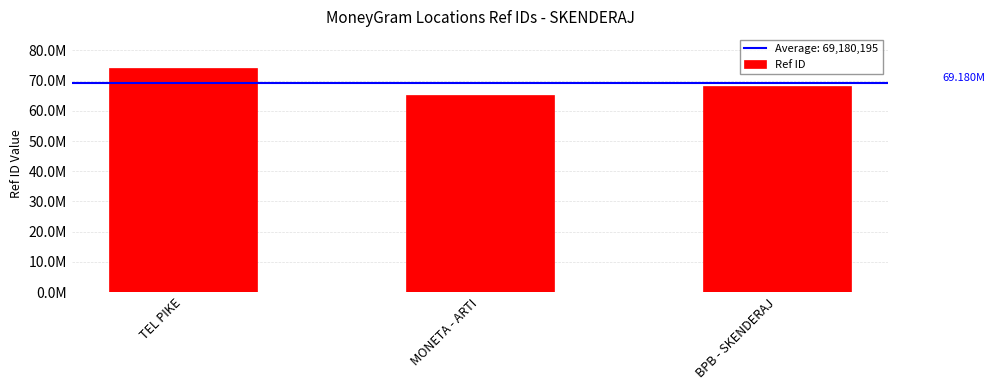

Rank the categories by value from highest to lowest.

TEL PIKE, BPB - SKENDERAJ, MONETA - ARTI